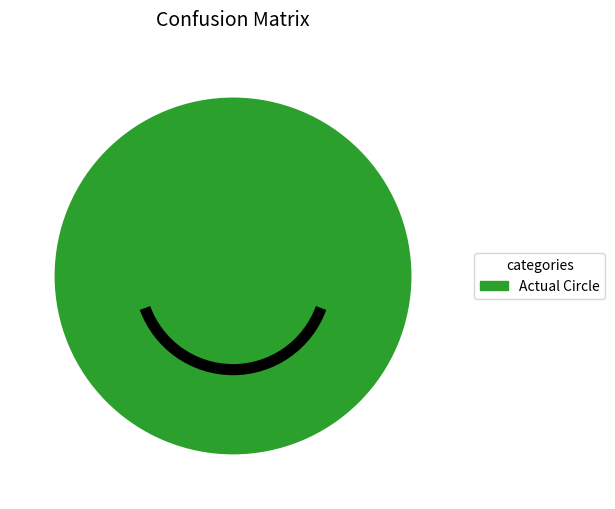

Is it true that Actual Circle is 92% of the pie?

False